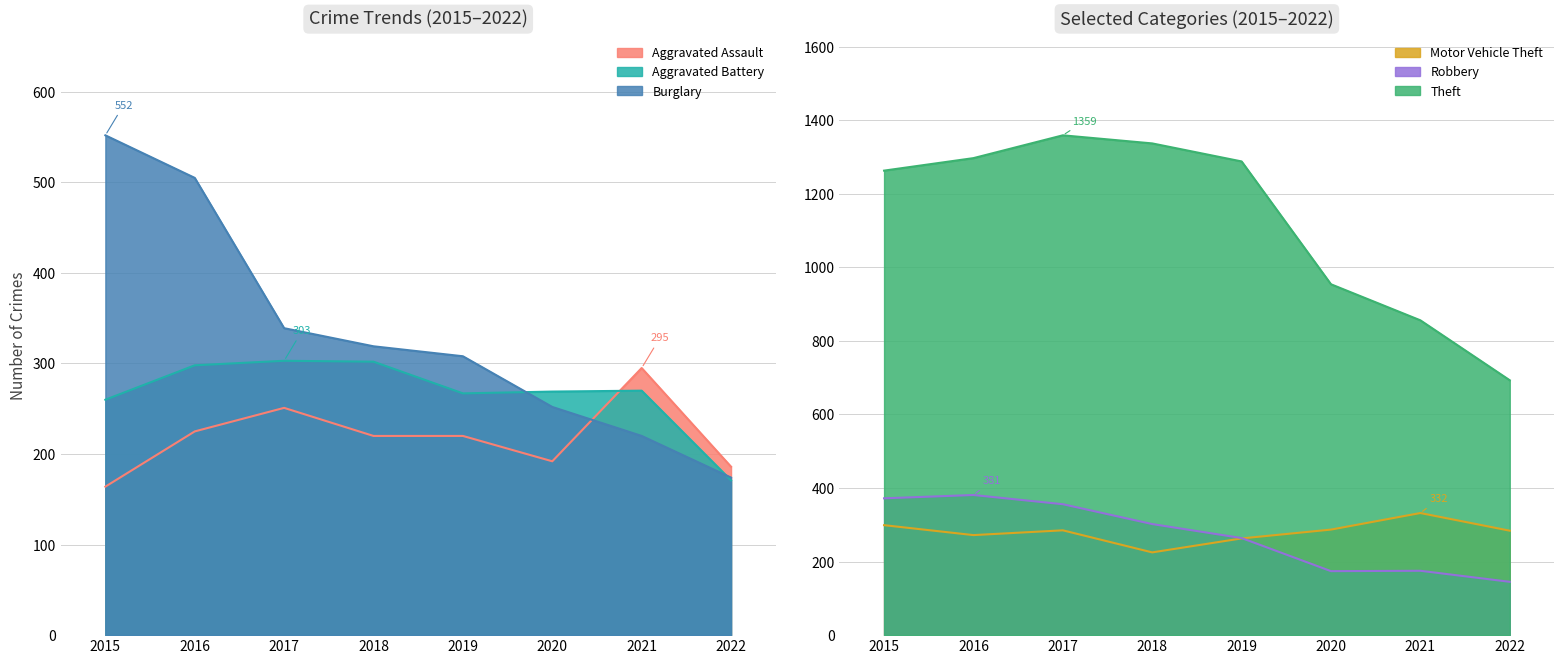

At how many categories does at least one series exceed 481?

8